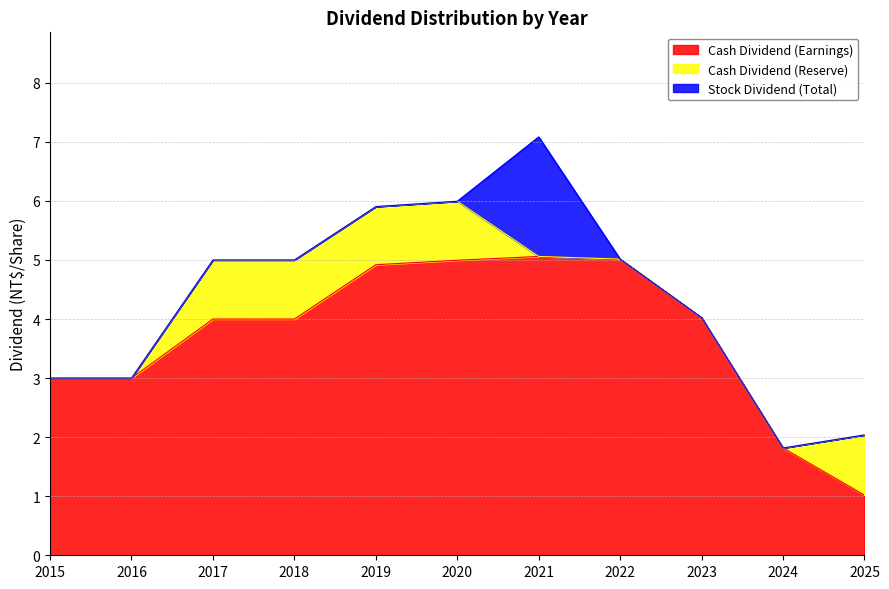

How many values in Cash Dividend (Reserve) are above zero?

5